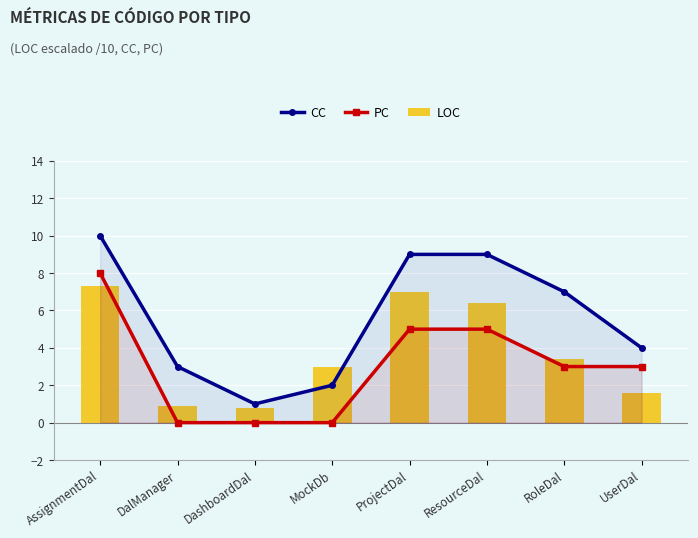

What are all the series names shown in the legend?

CC, PC, LOC